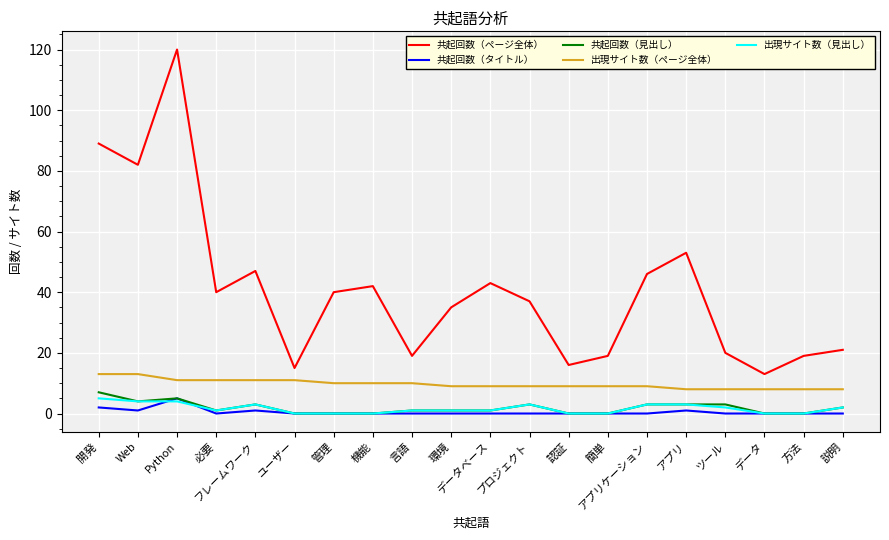

The value of 共起回数（タイトル） at Python is 9. True or false?

False